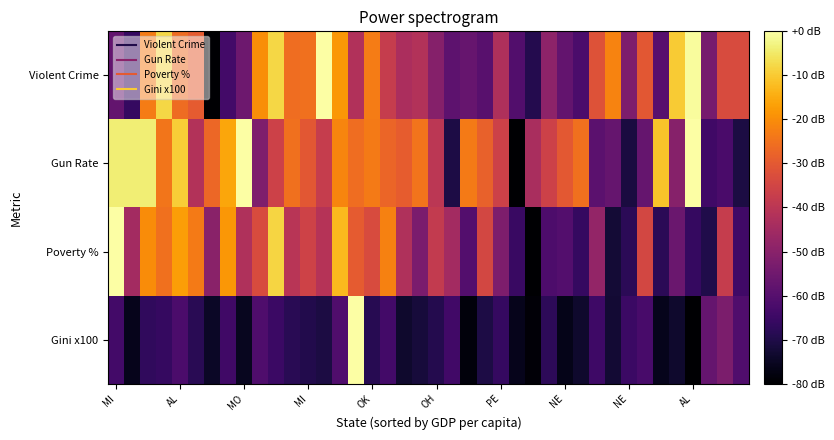

Which series has the largest total across all categories?

Gun Rate